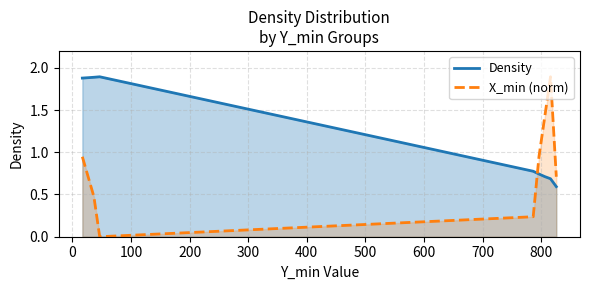

List the series in order of their overall mean, highest first.

Density, X_min (norm)